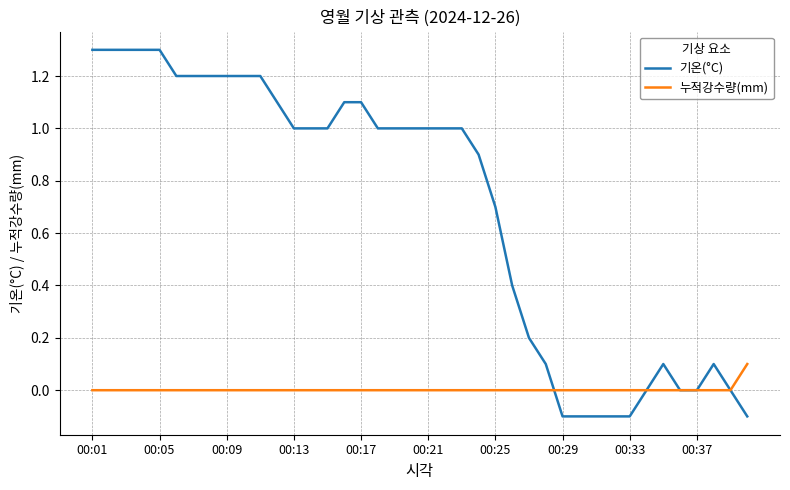

Which series has the largest total across all categories?

기온(°C)